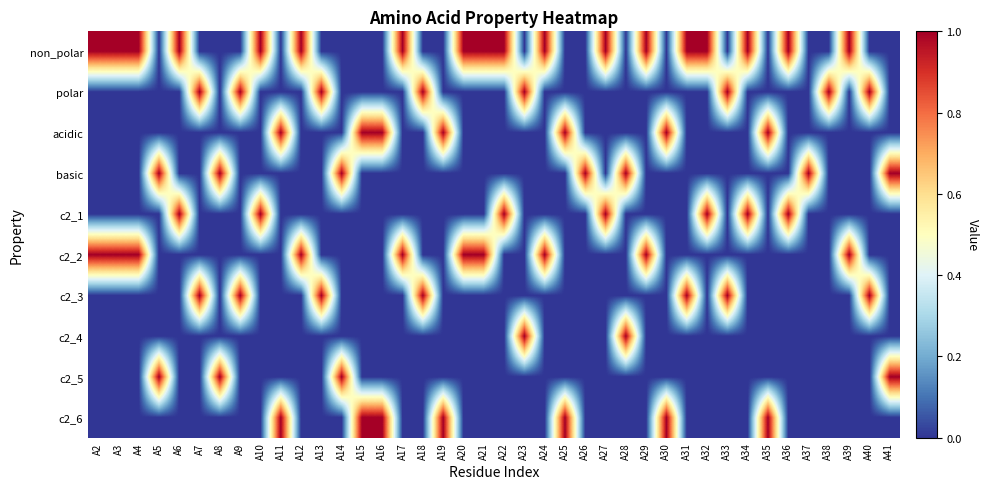

What is the spread (max minus min) of values at A12?

1